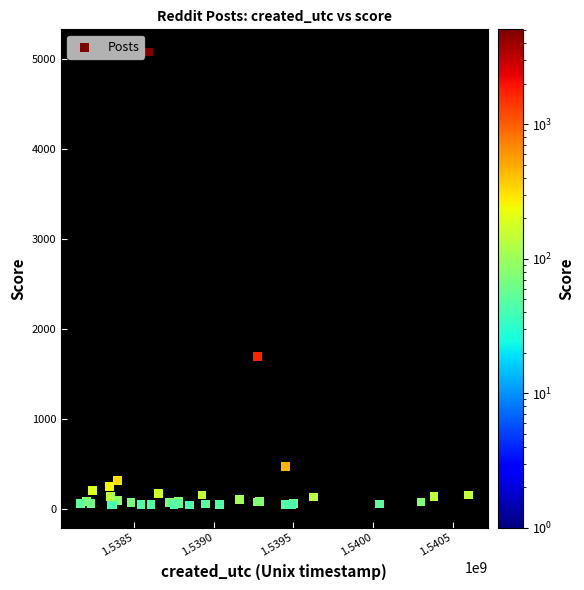

What Y value in the scatter plot is closest to 2557?

1694